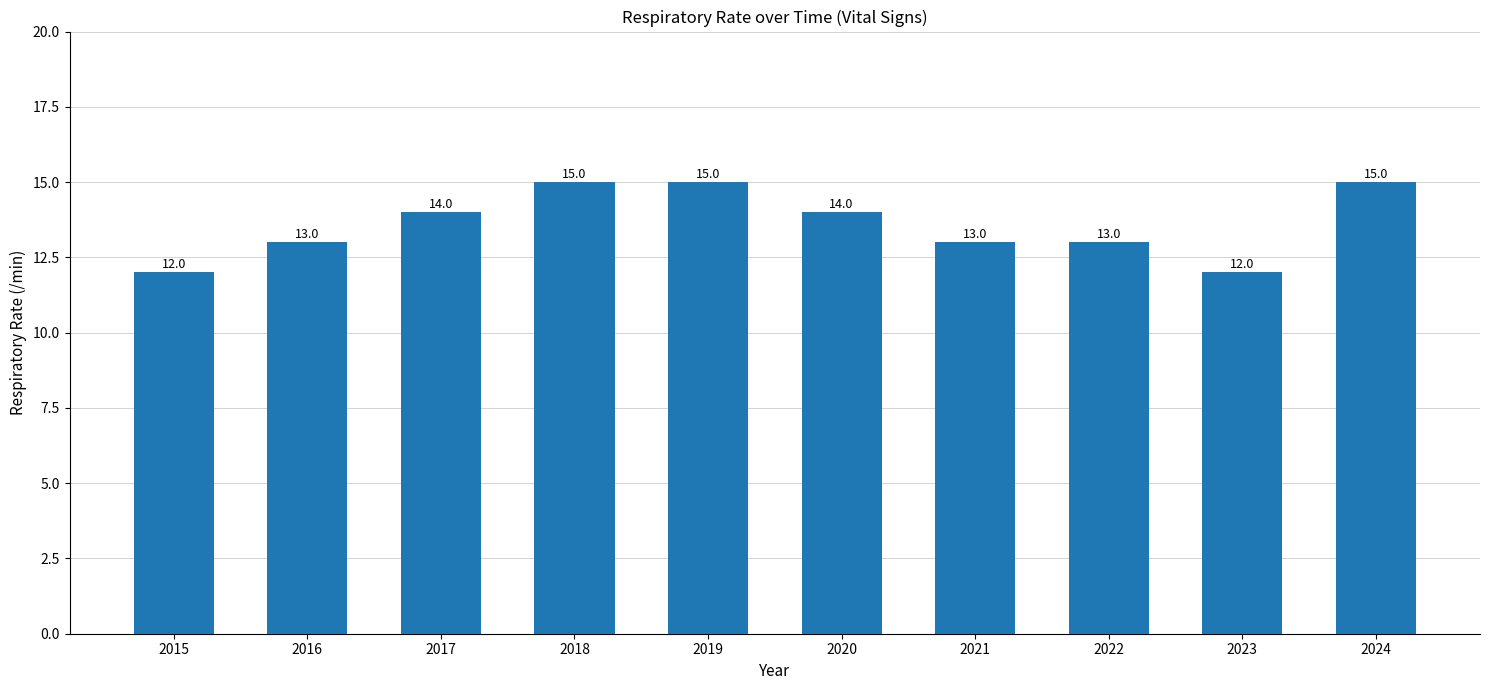

What is the smallest value displayed?

12